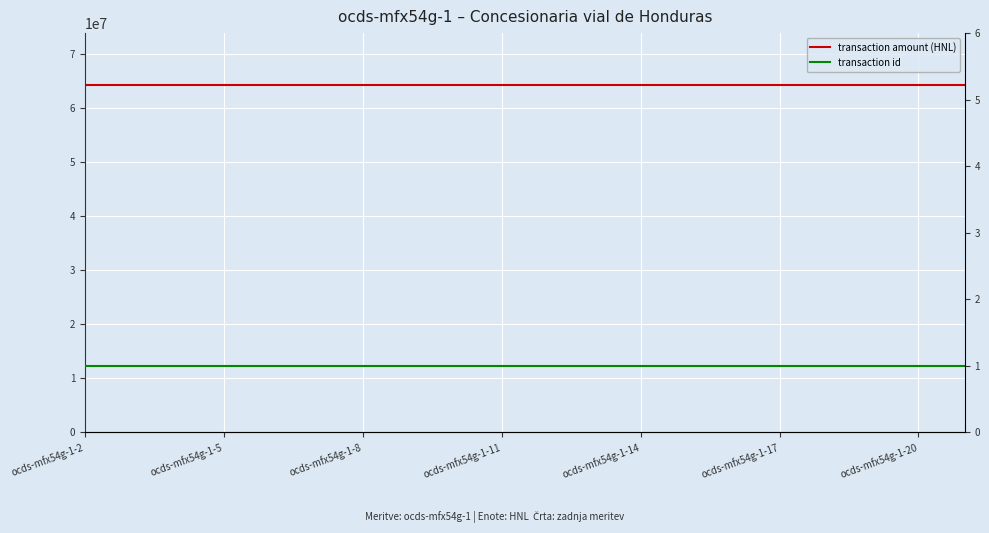

What are all the series names shown in the legend?

transaction amount (HNL), transaction id